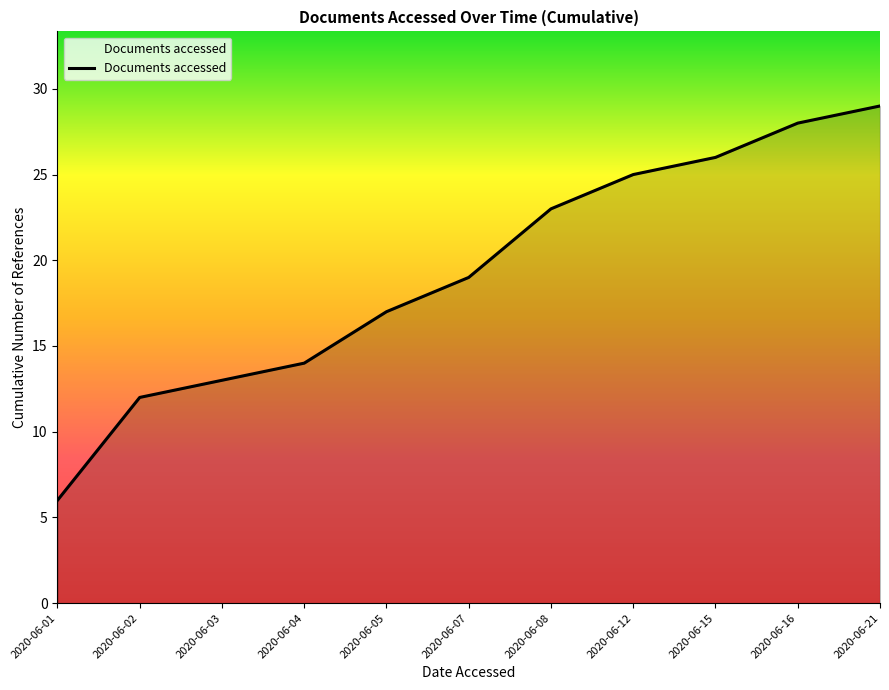

The chart shows a value of 4 at 2020-06-02. True or false?

False